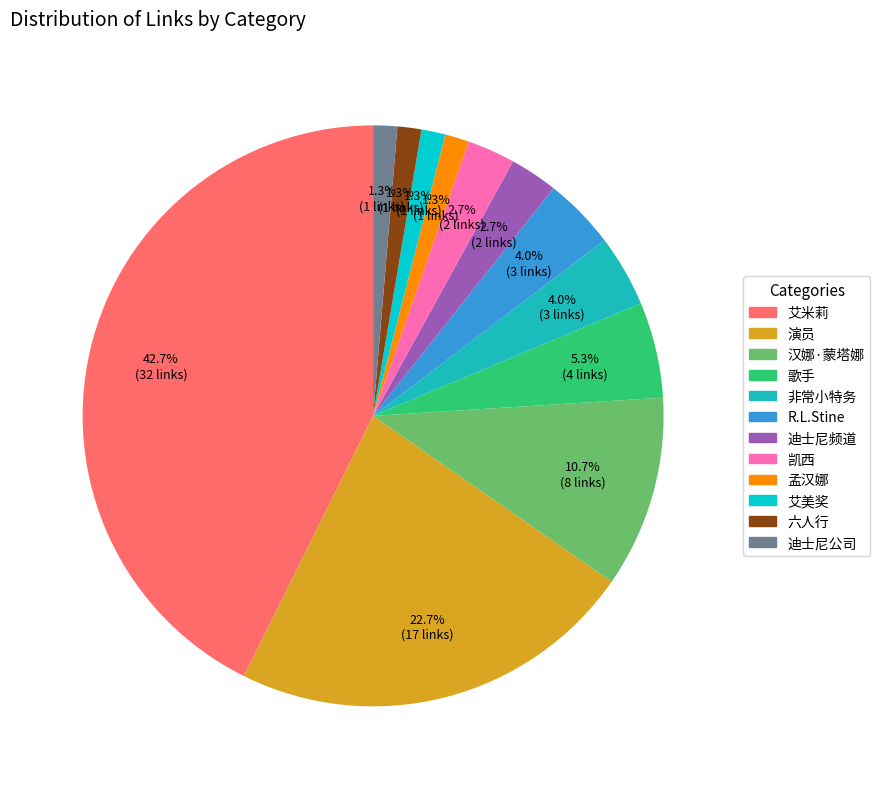

What percentage is the 迪士尼公司 slice, to the nearest percent?

1%